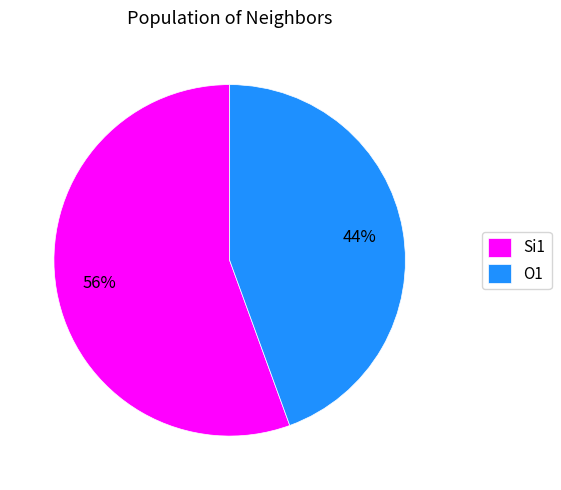

Do Si1 and O1 together represent more than half of the pie?

Yes